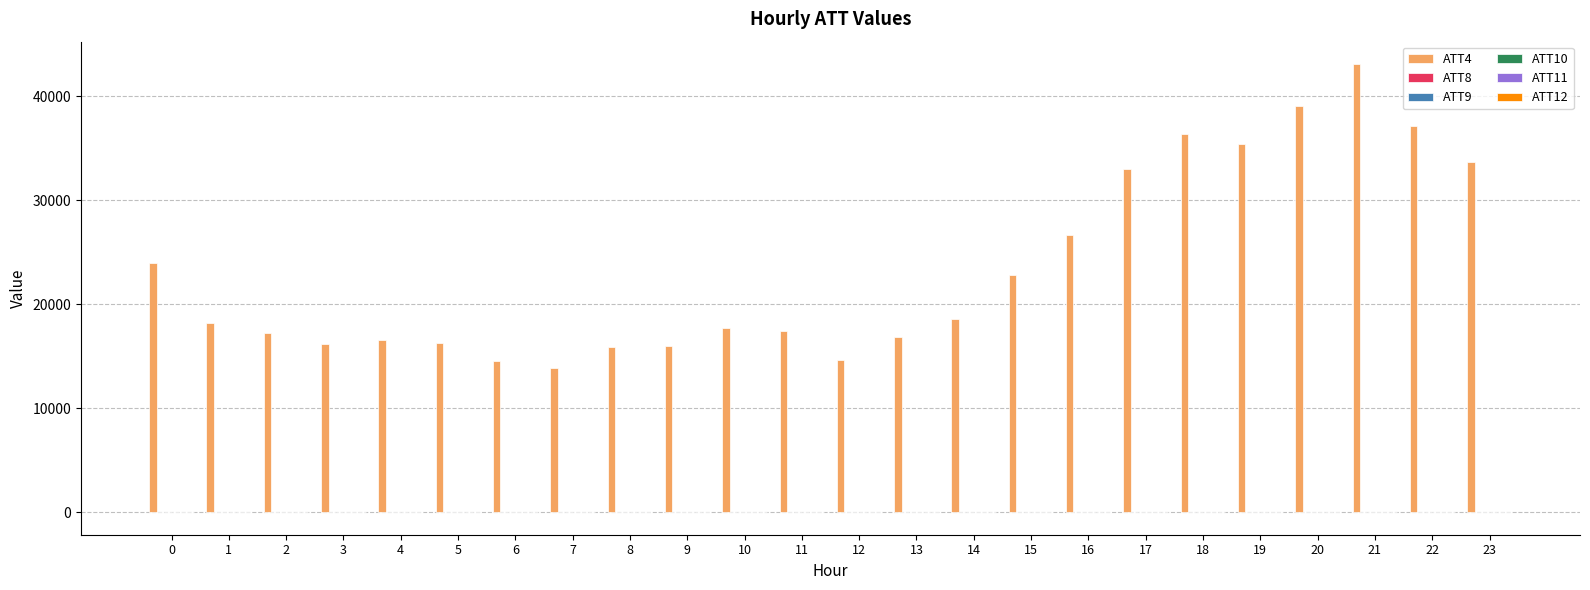

Which series changed the most between 17 and 23?

ATT4